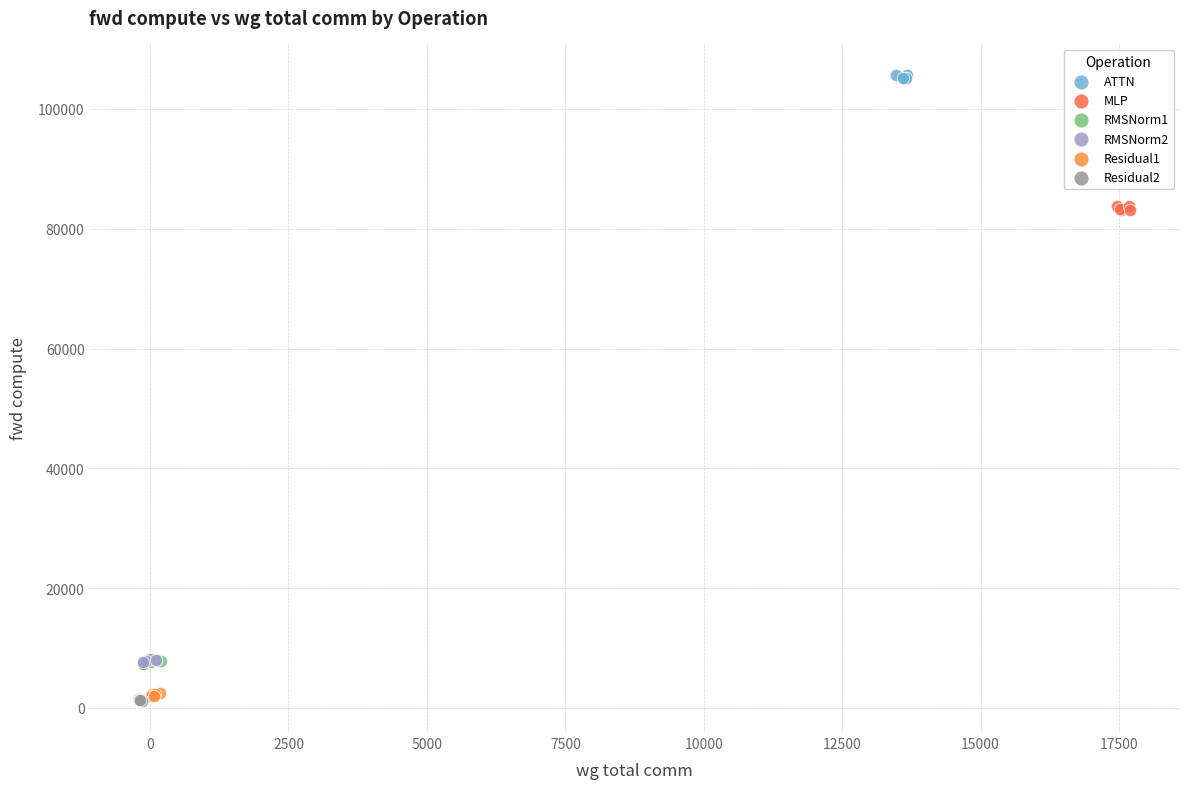

What are all the series names shown in the legend?

ATTN, MLP, RMSNorm1, RMSNorm2, Residual1, Residual2